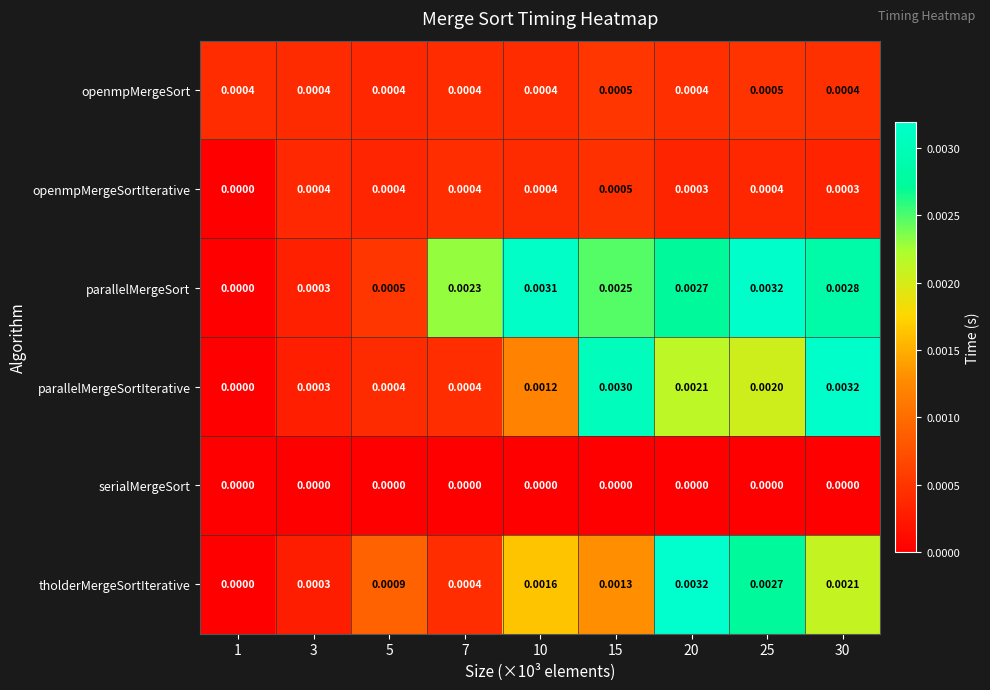

Which series changed the most between 1 and 7?

parallelMergeSort